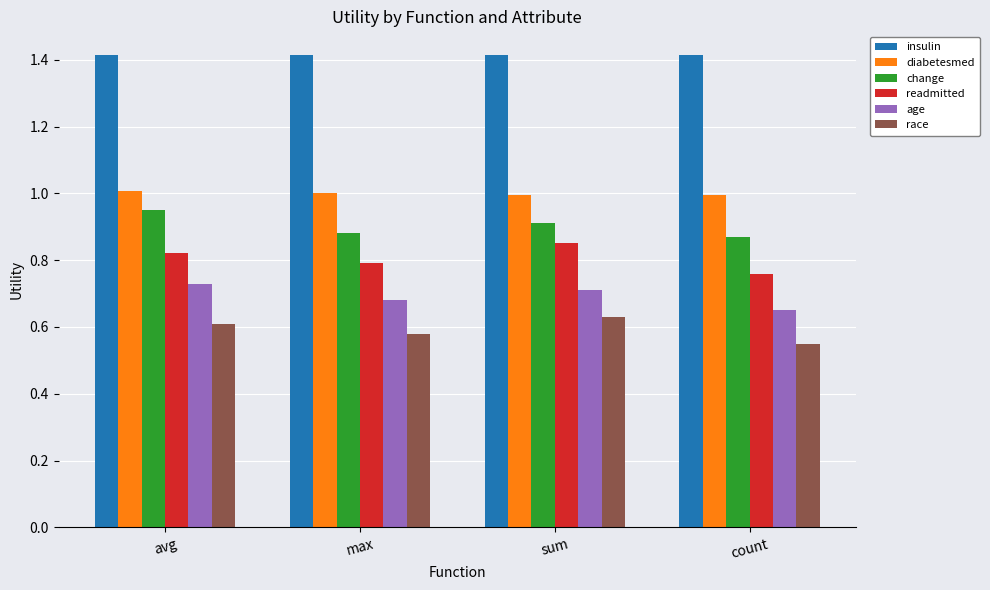

The value of insulin at sum is 1.4. True or false?

True